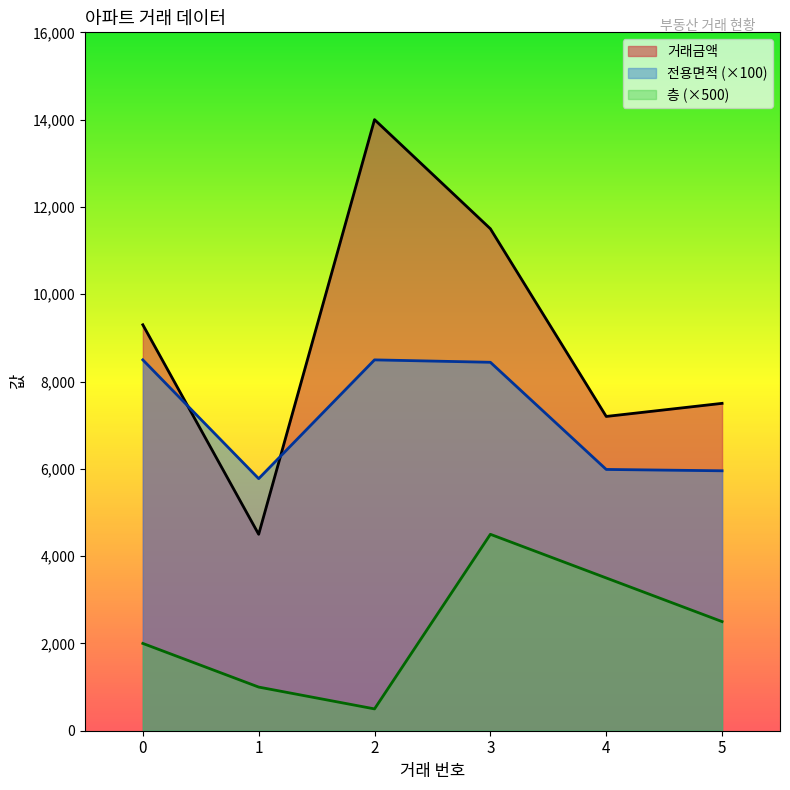

What is the maximum value shown in the chart?

14000.0